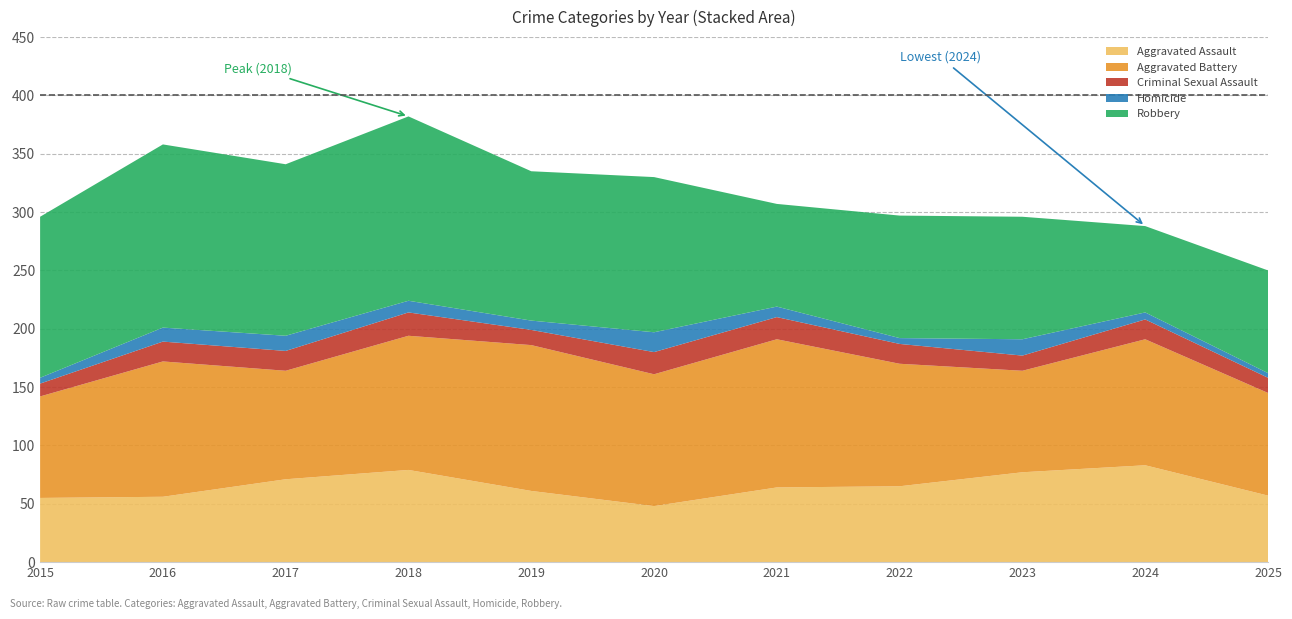

Reading left to right, what are all the values shown in this chart?

Aggravated Assault: 2015=55	2016=56	2017=71	2019=79	2019=61	2020=48	2021=64	2022=65	2023=77	2024=83	2025=57
Aggravated Battery: 2015=87	2016=116	2017=93	2019=115	2019=125	2020=113	2021=127	2022=105	2023=87	2024=108	2025=88
Criminal Sexual Assault: 2015=11	2016=17	2017=17	2019=20	2019=13	2020=19	2021=19	2022=17	2023=13	2024=17	2025=13
Homicide: 2015=5	2016=12	2017=13	2019=10	2019=8	2020=17	2021=9	2022=5	2023=14	2024=6	2025=4
Robbery: 2015=138	2016=157	2017=147	2019=158	2019=128	2020=133	2021=88	2022=105	2023=105	2024=74	2025=88